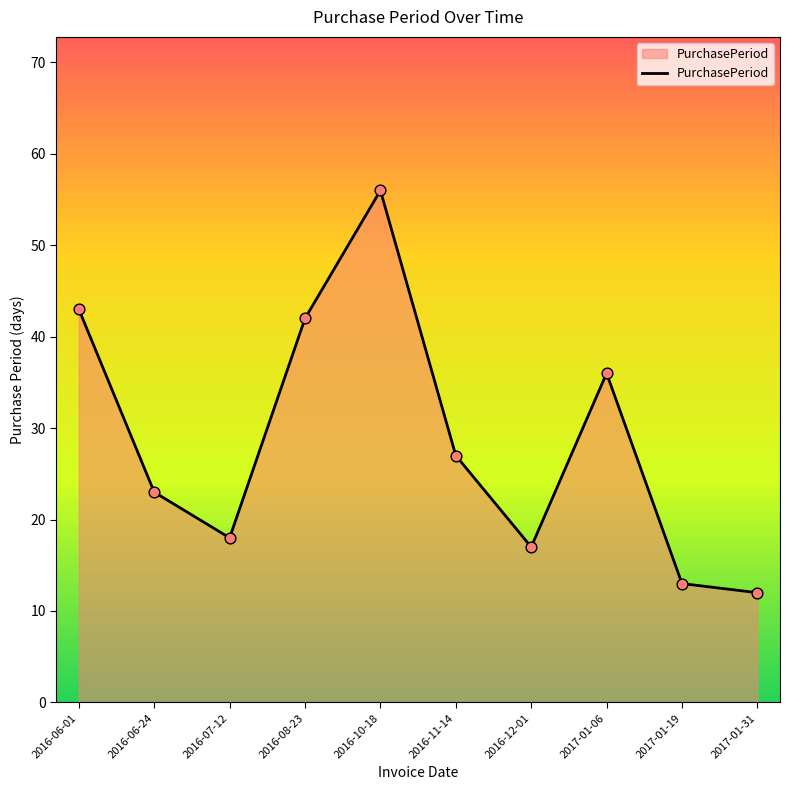

What is the ratio of the value at 2016-06-01 to the value at 2016-10-18?

0.8